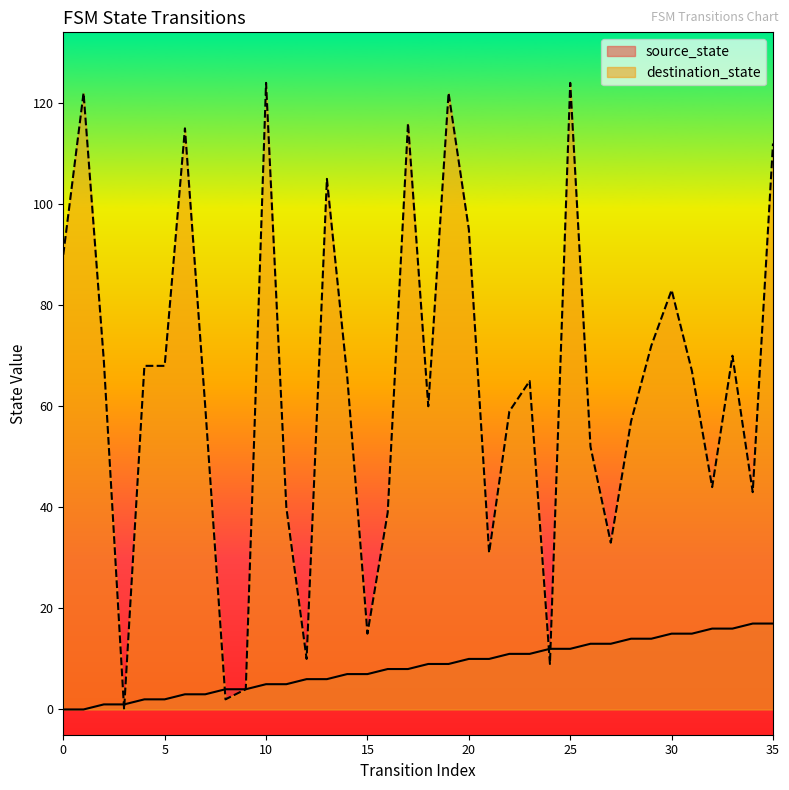

Which category has the highest value in the destination_state series?

10